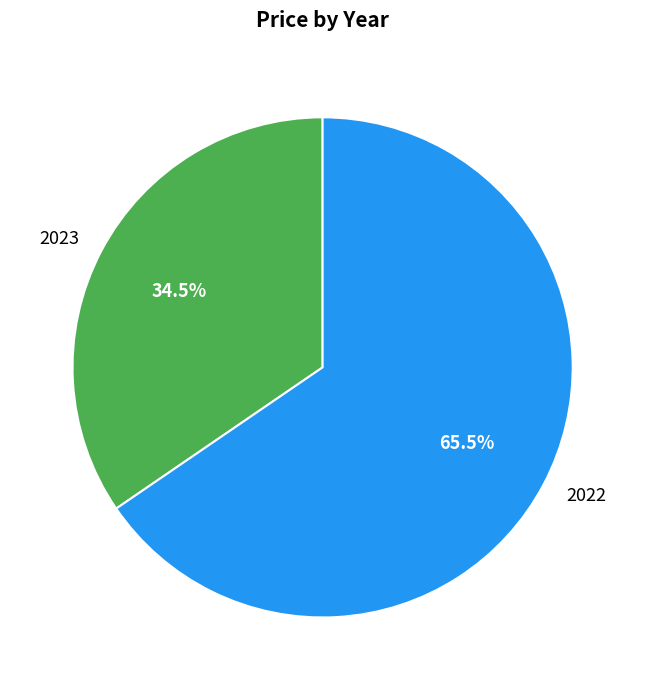

Combined, do 2023 and 2022 account for over 50%?

Yes